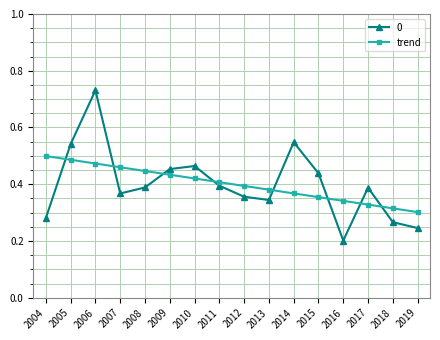

What is the sum of all trend values?

6.4